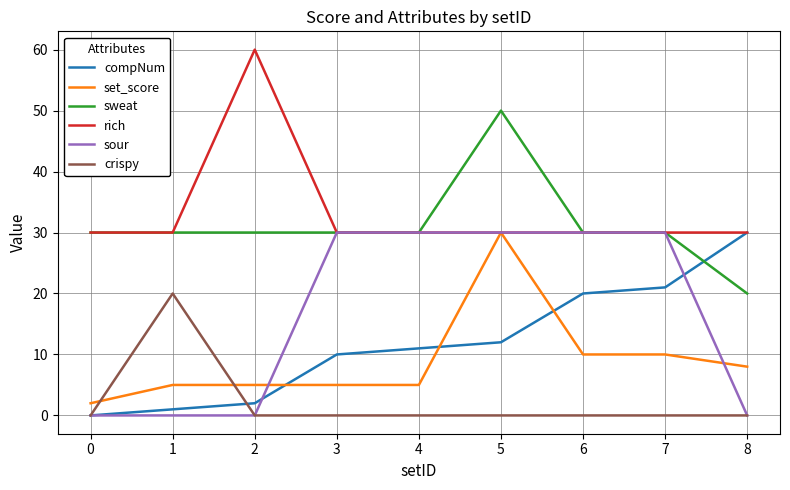

How many times do sweat and compNum cross each other?

1